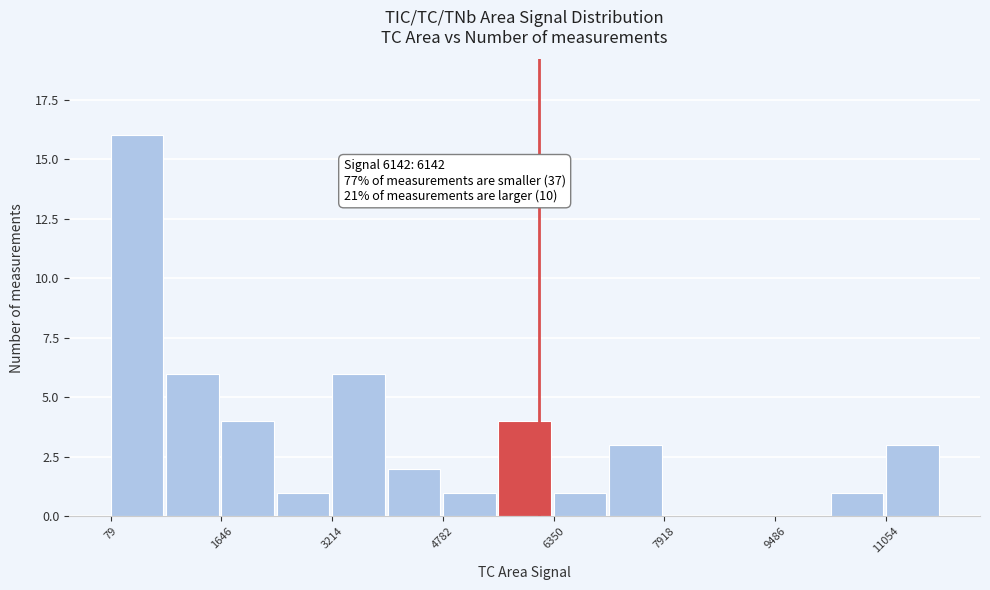

Around what value on the x-axis is the tallest bar? Give the approximate position of its centre, as read against the axis.

400